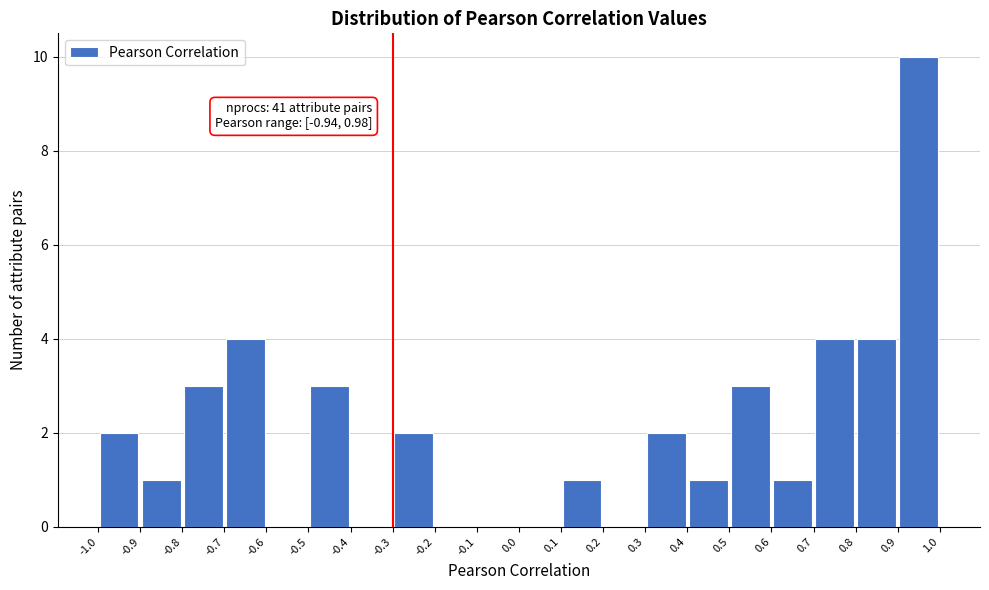

Over which range of the x-axis is the bar tallest?

0.9 to 1.0